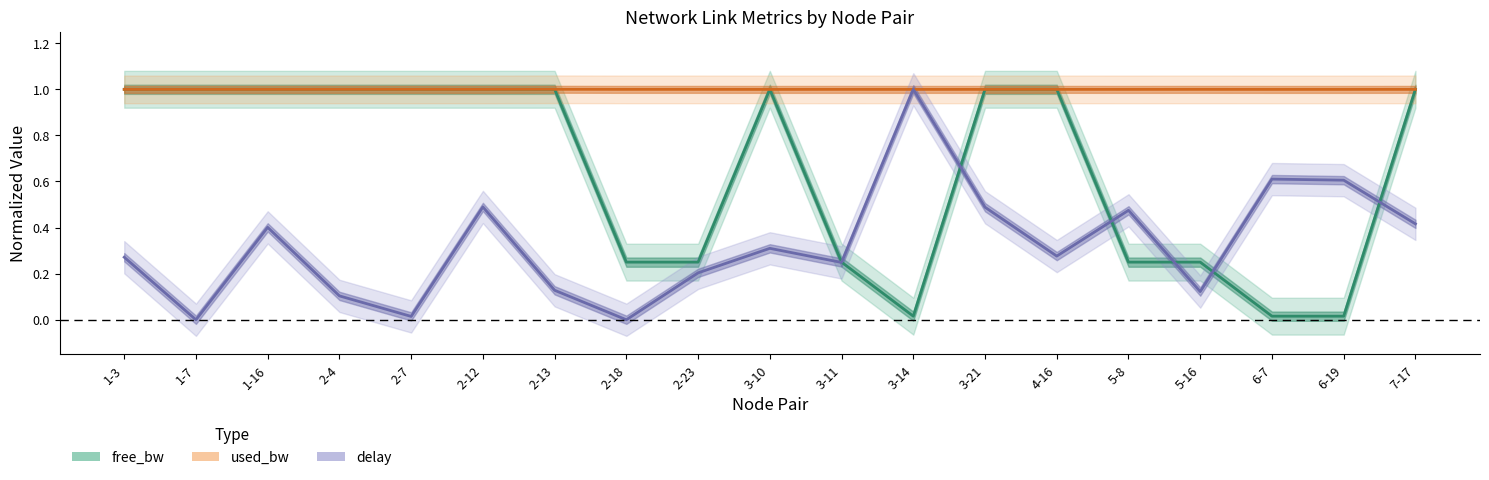

Rank the series at 3-11 from highest to lowest value.

used_bw, free_bw, delay